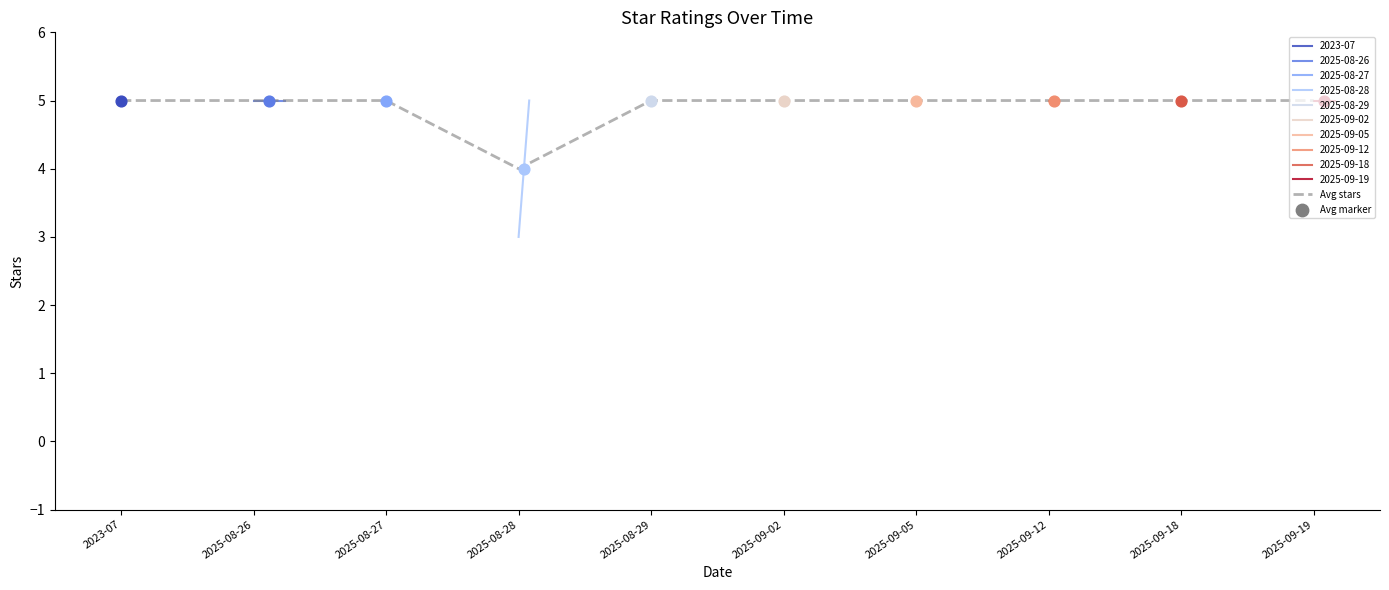

Which has a higher value, 2025-08-28 or 2025-08-29?

2025-08-29